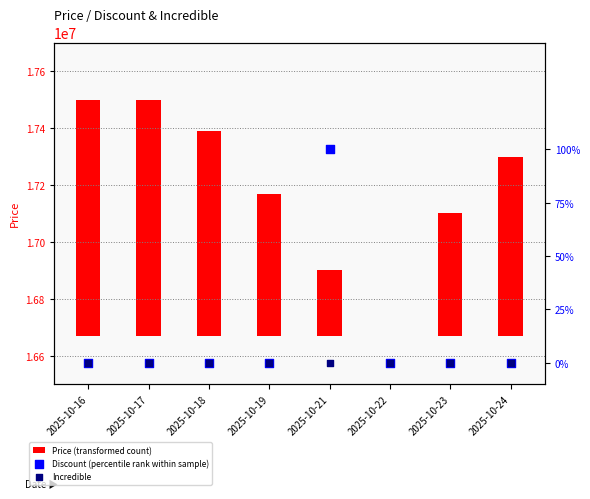

At which category is the sum across all series the highest?

2025-10-16